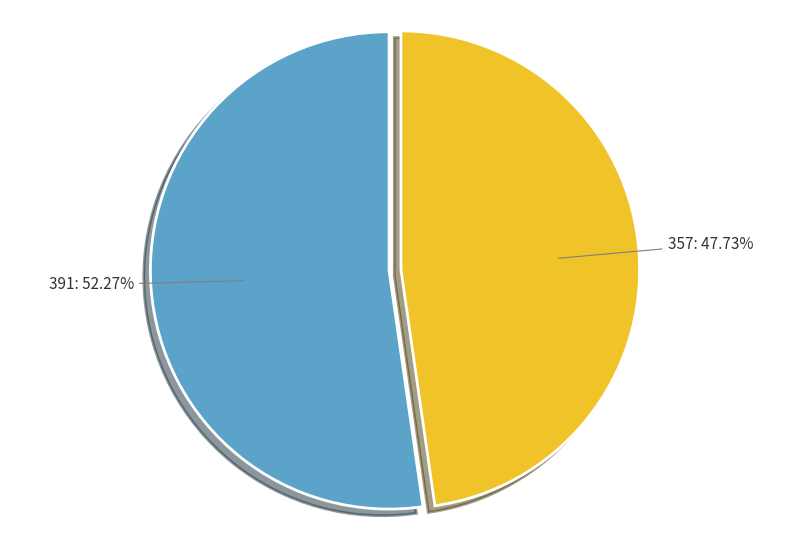

The 357 slice represents 48% of the pie. True or false?

True